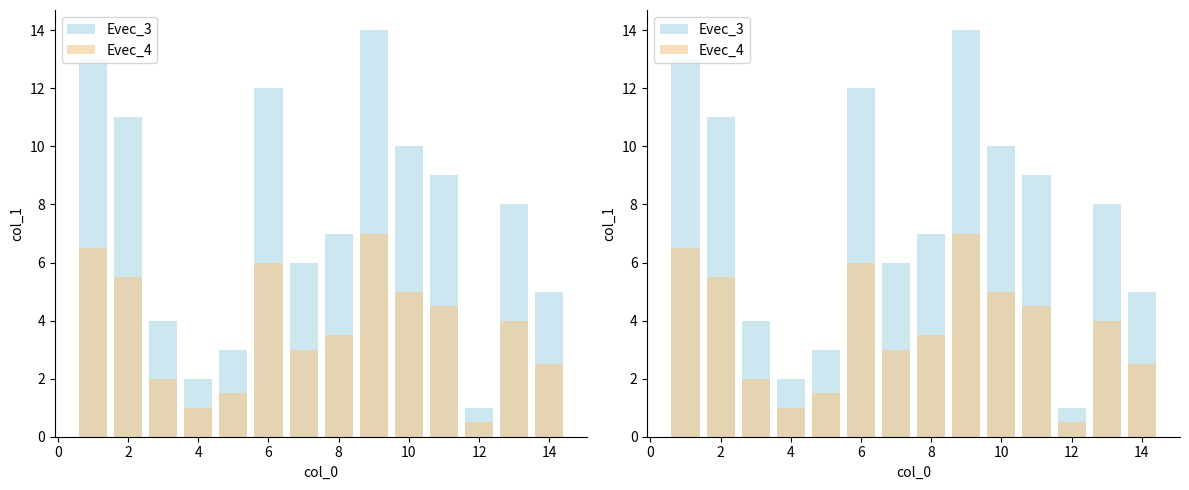

The value of Evec_3 at 8 is 10.4. True or false?

False